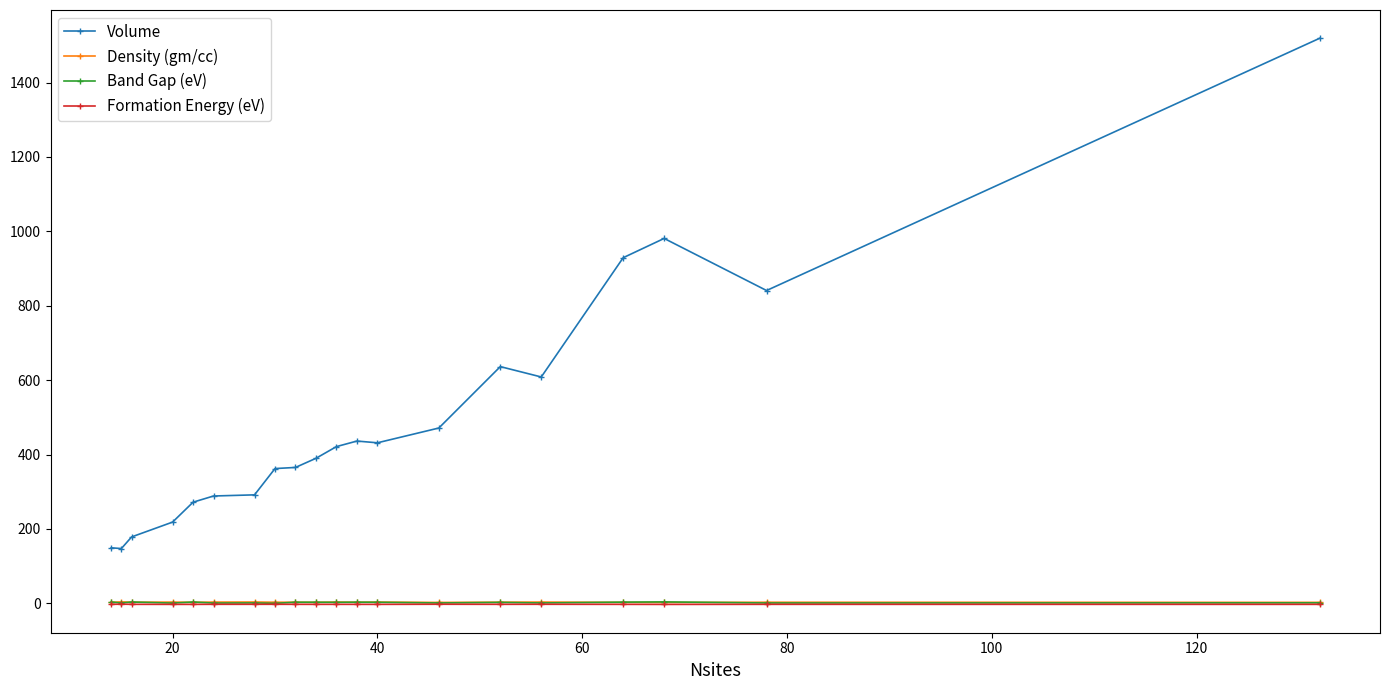

How many intersections are there between Band Gap (eV) and Density (gm/cc)?

11